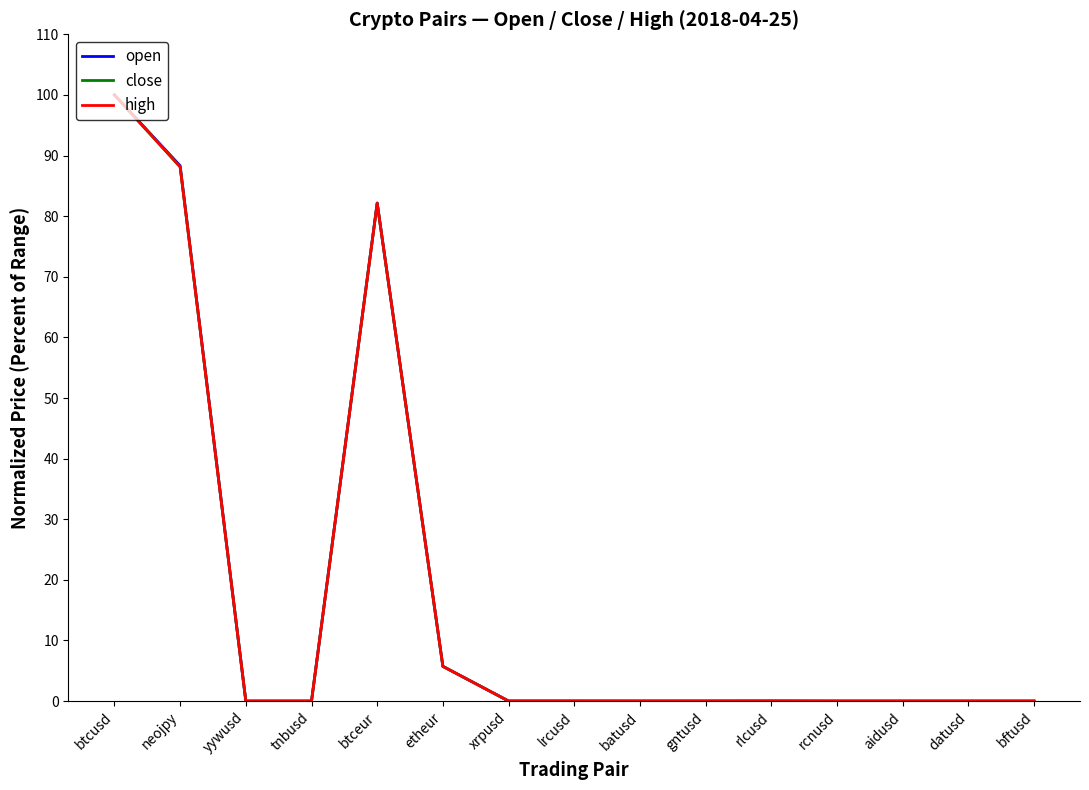

At which label is open closest to 50?

btceur